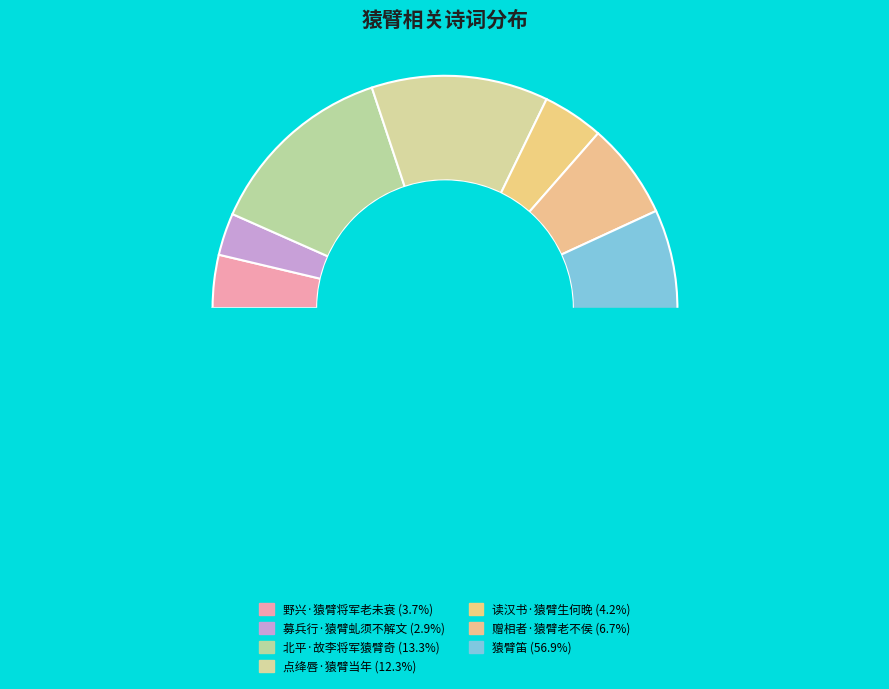

To the nearest percent, what is the difference between the largest and smallest slice percentages?

54%